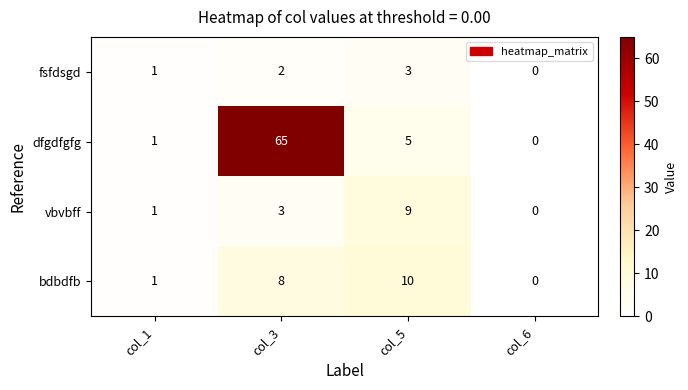

What is the difference between the second highest and minimum values in the dfgdfgfg series?

5